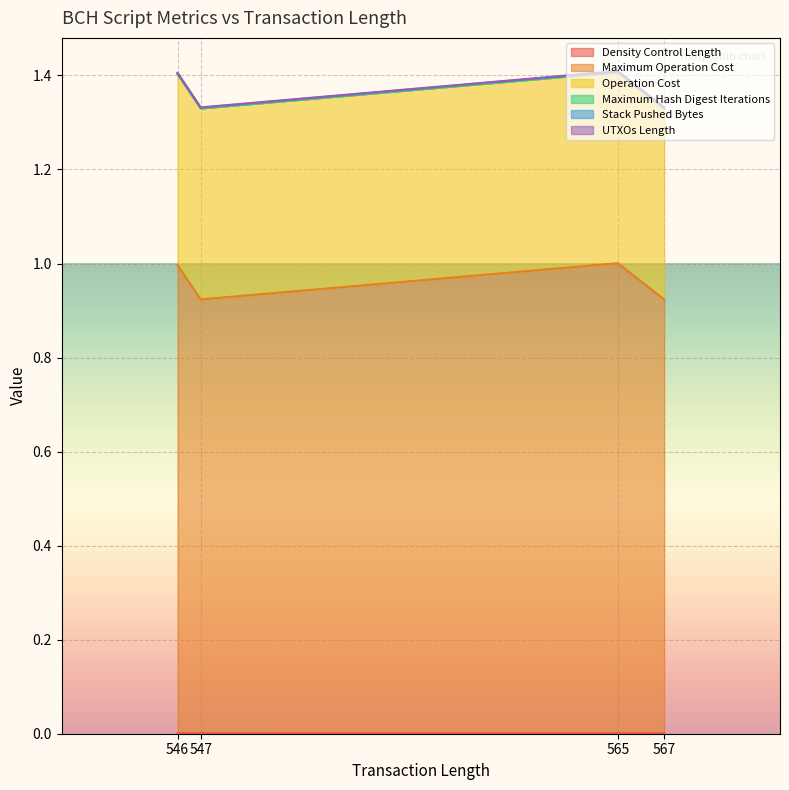

Does the chart display data point markers on the line(s)?

No